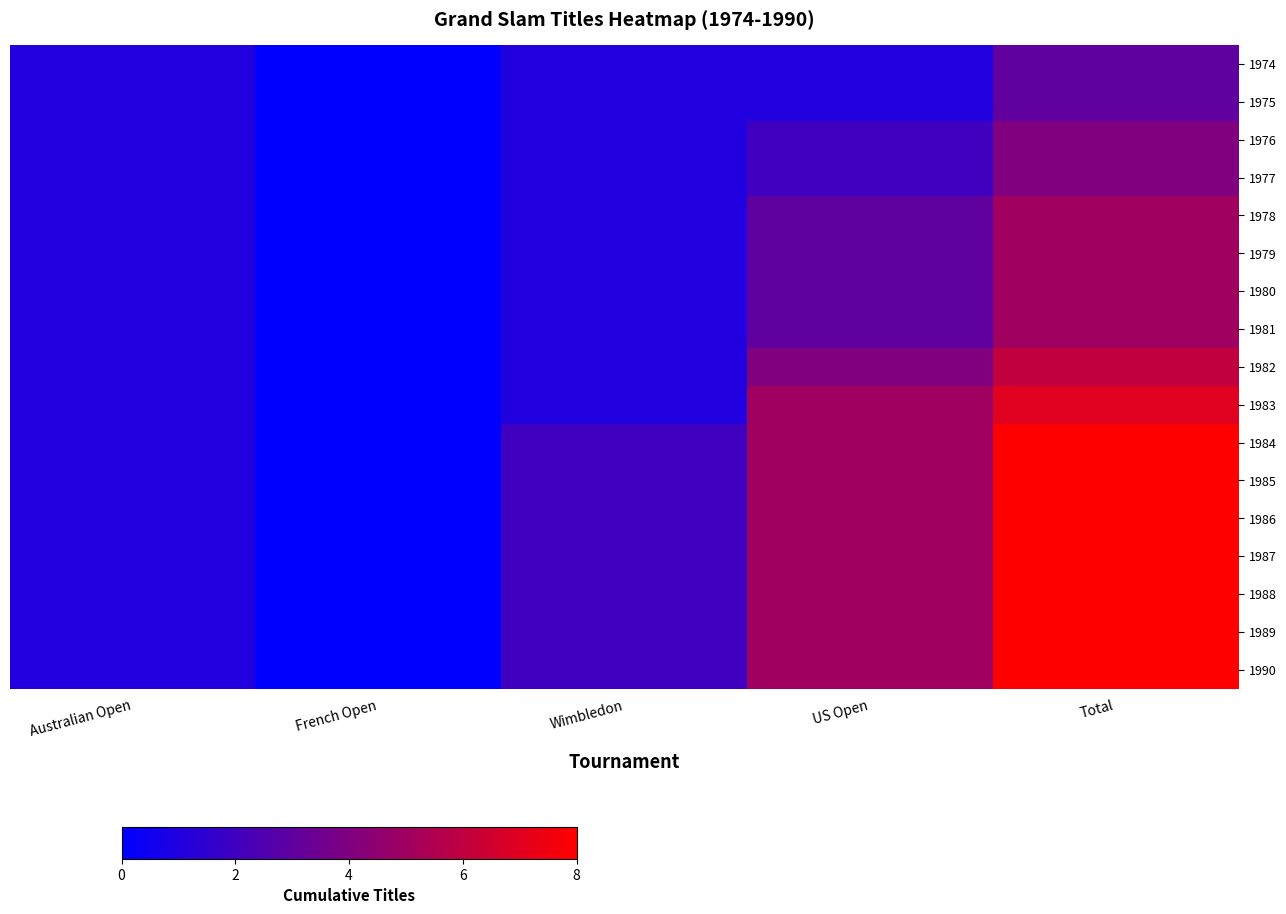

Where does the 1979 series first go above 1?

US Open